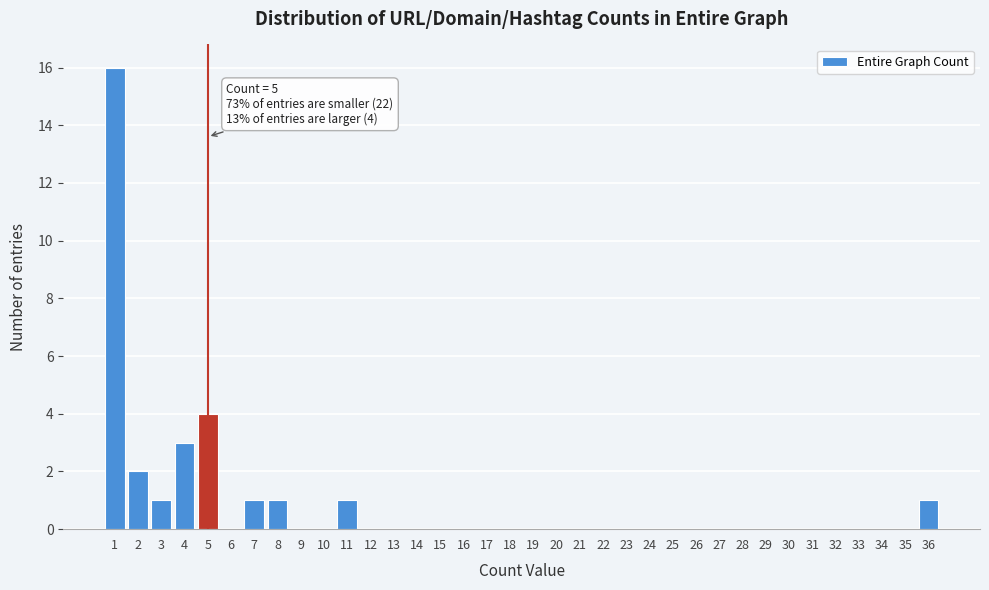

Which range on the x-axis has the tallest bar?

0.5 to 1.5